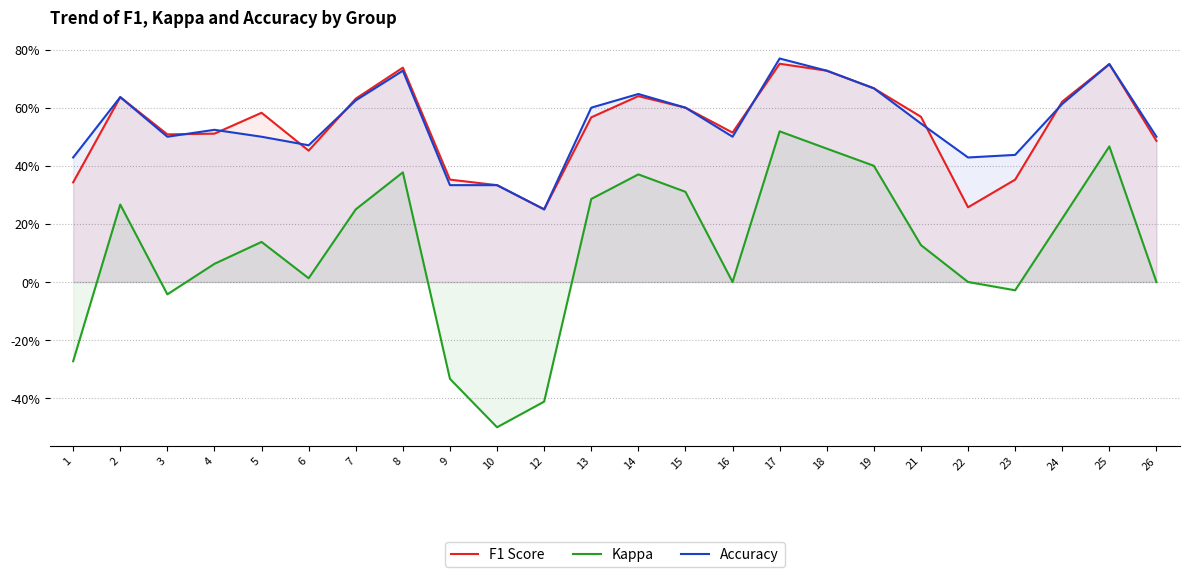

Rank the series at 14 from lowest to highest value.

Kappa, F1 Score, Accuracy